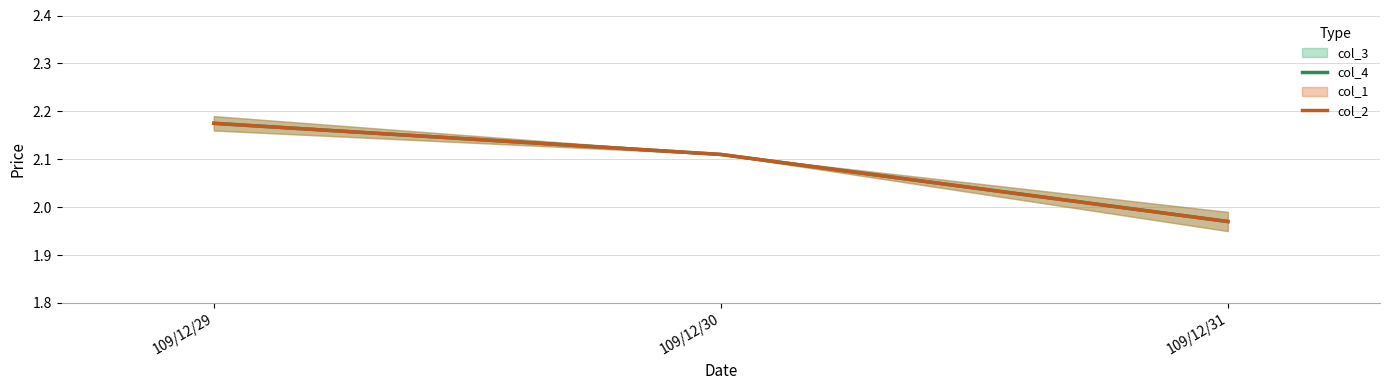

Reading right to left, transcribe all the data shown in this chart.

col_4: 109/12/31=2.0	109/12/30=2.1	109/12/29=2.2
col_2: 109/12/31=2.0	109/12/30=2.1	109/12/29=2.2